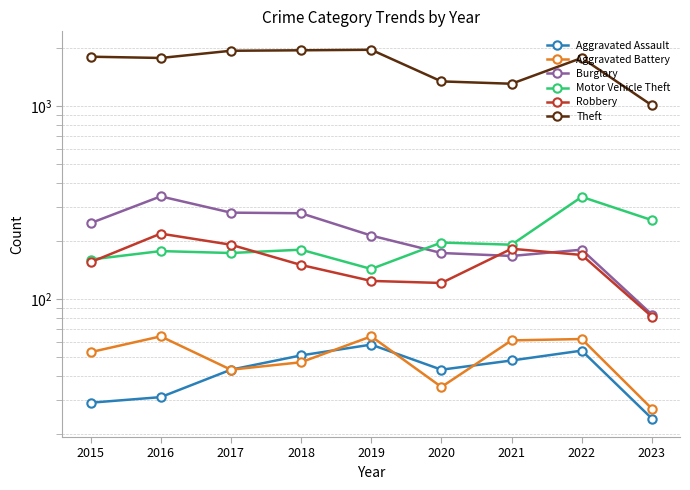

What is the value of the Motor Vehicle Theft point at the 1st from the left?

160